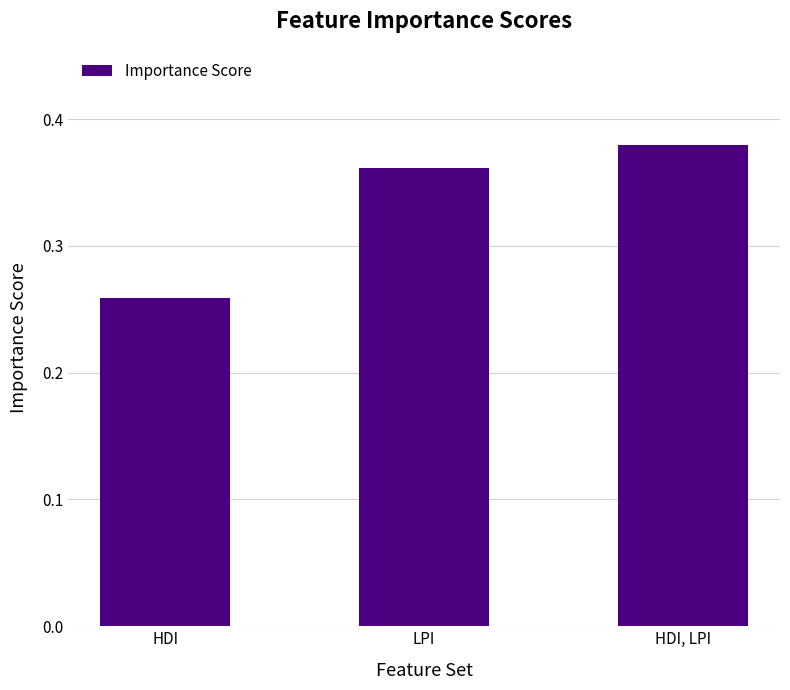

True or false: the data shows 0.4 at HDI.

False